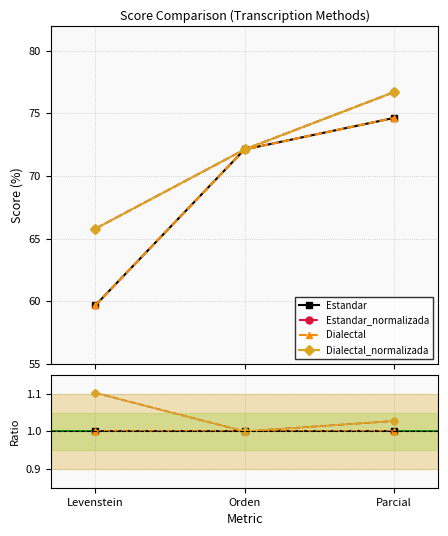

What is the label of the 3rd point from the left?

Parcial